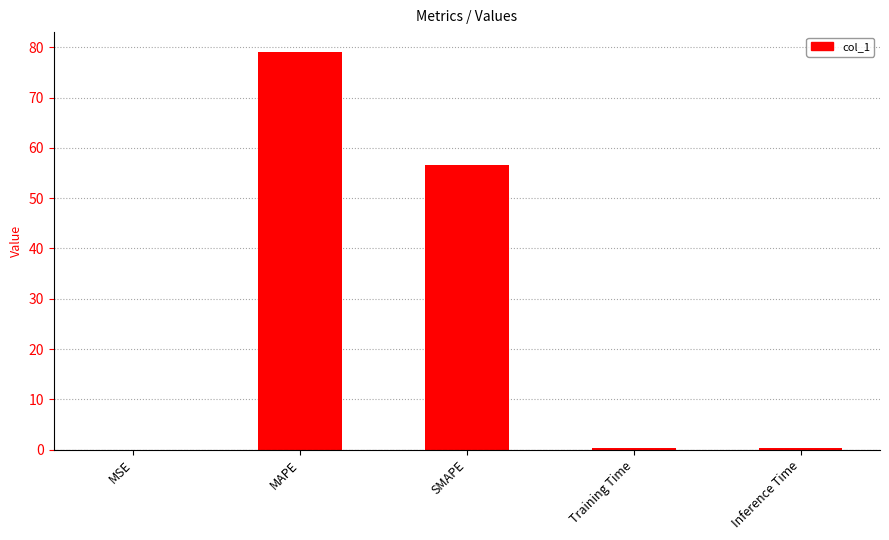

Where is the data nearest to the value 39?

SMAPE